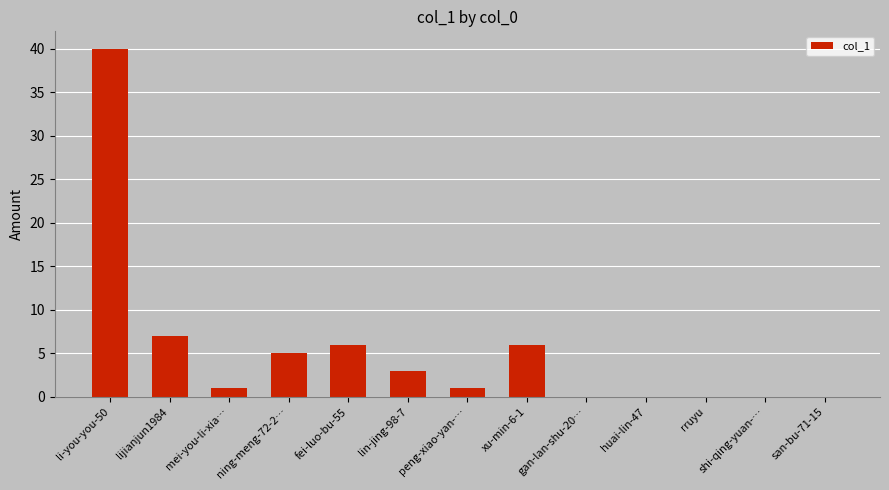

Reading left to right, extract all data points from this chart.

li-you-you-50=40	lijianjun1984=7	mei-you-li-xia…=1	ning-meng-72-2…=5	fei-luo-bu-55=6	lin-jing-98-7=3	peng-xiao-yan-…=1	xu-min-6-1=6	gan-lan-shu-20…=0	huai-lin-47=0	rruyu=0	shi-qing-yuan-…=0	san-bu-71-15=0